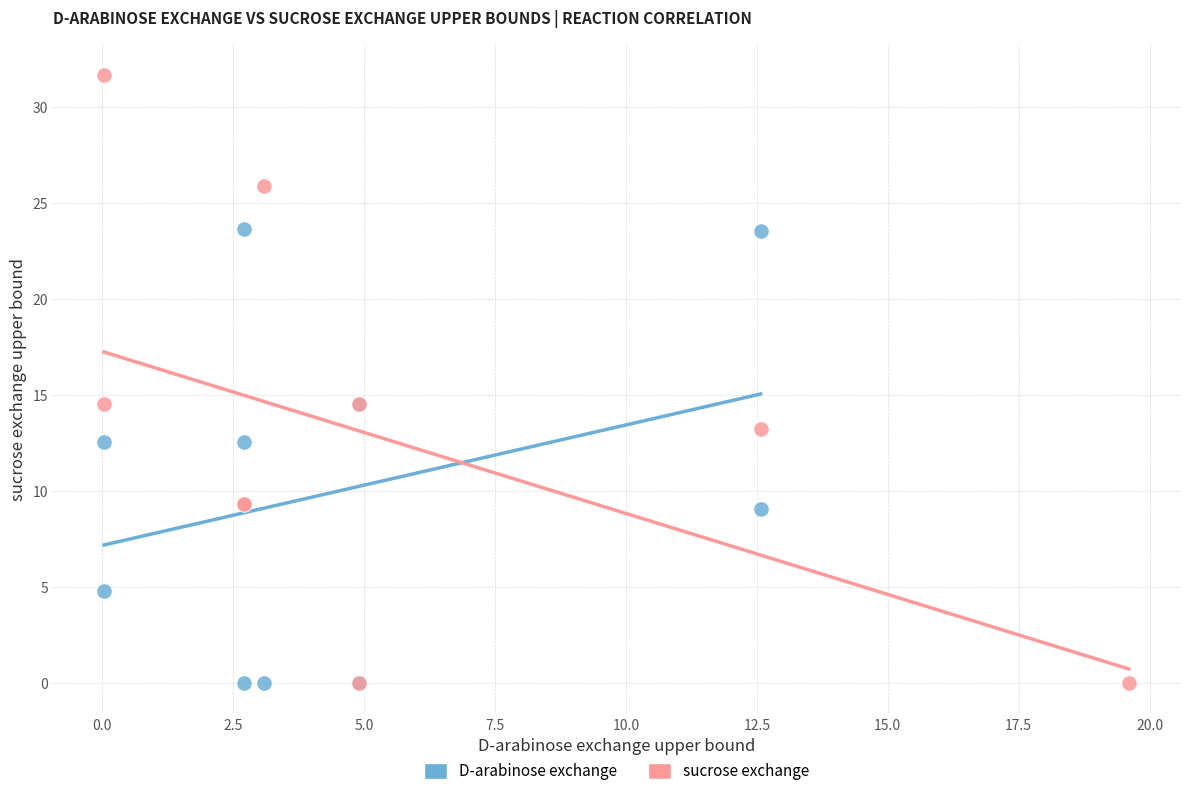

Which series has the widest spread of Y values?

sucrose exchange